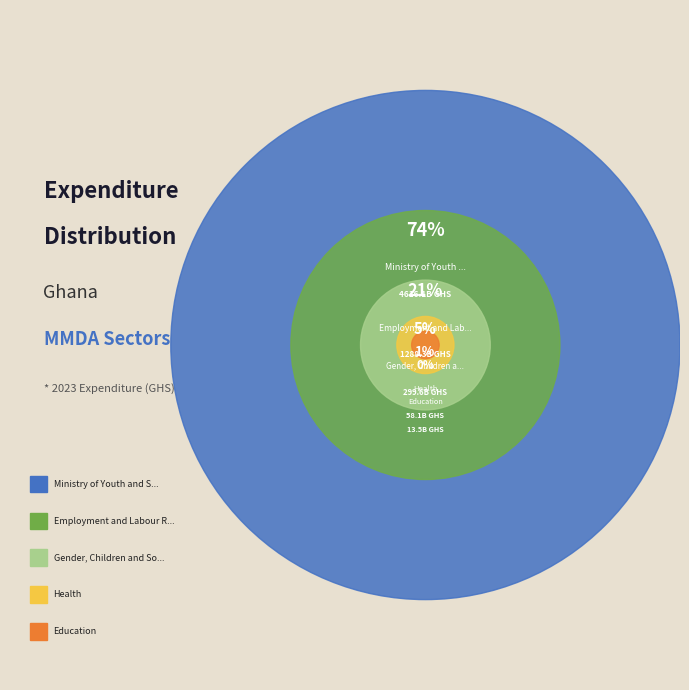

Rank the categories by value from lowest to highest.

Education, Health, Gender, Children and Social Protection, Employment and Labour Relations, Ministry of Youth and Sports